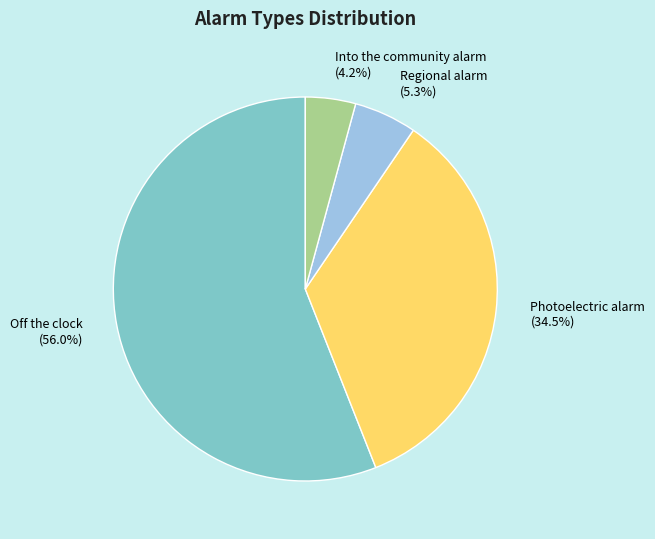

What percentage is the Off the clock slice, to the nearest percent?

56%